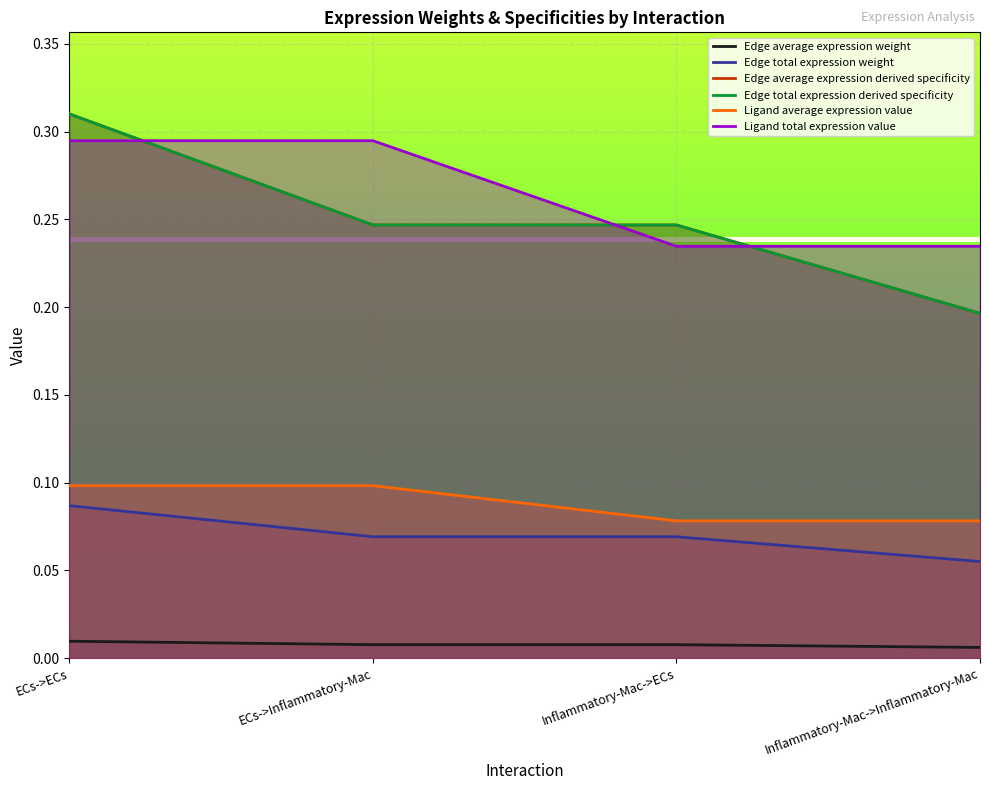

What is the sum of all Edge average expression derived specificity values?

1.0